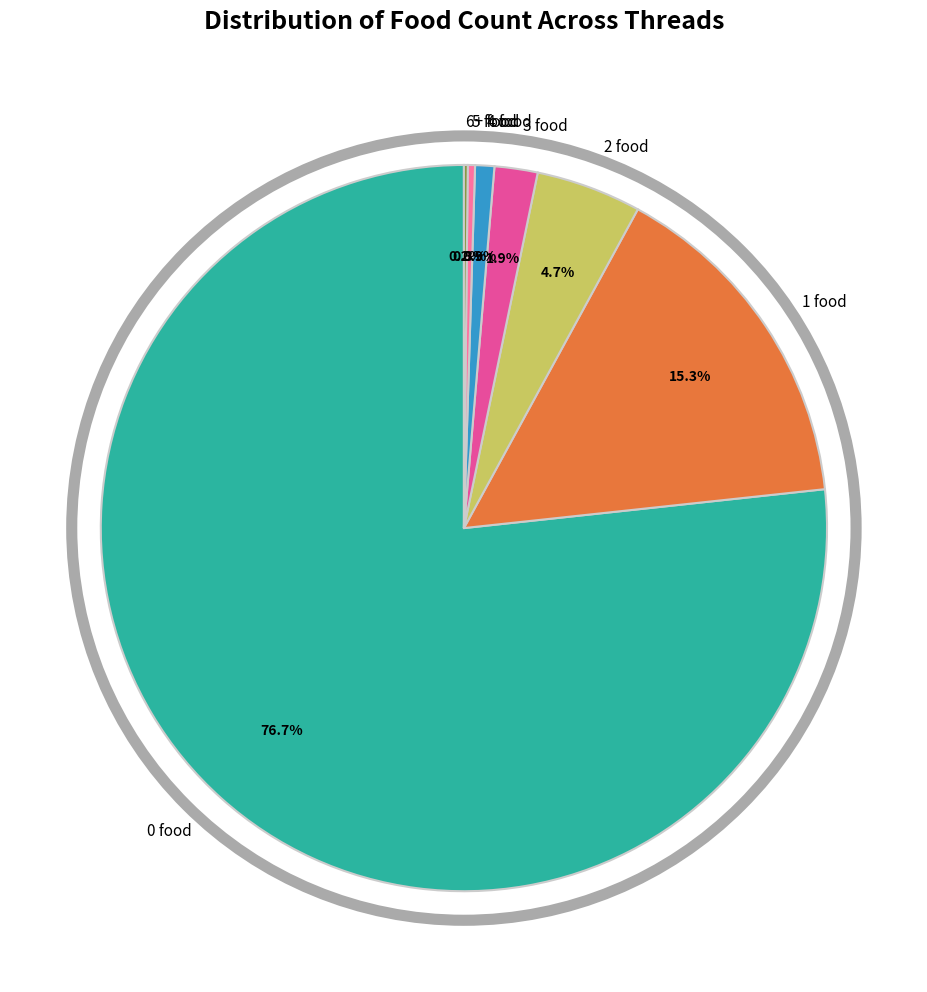

What is the majority slice?

0 food